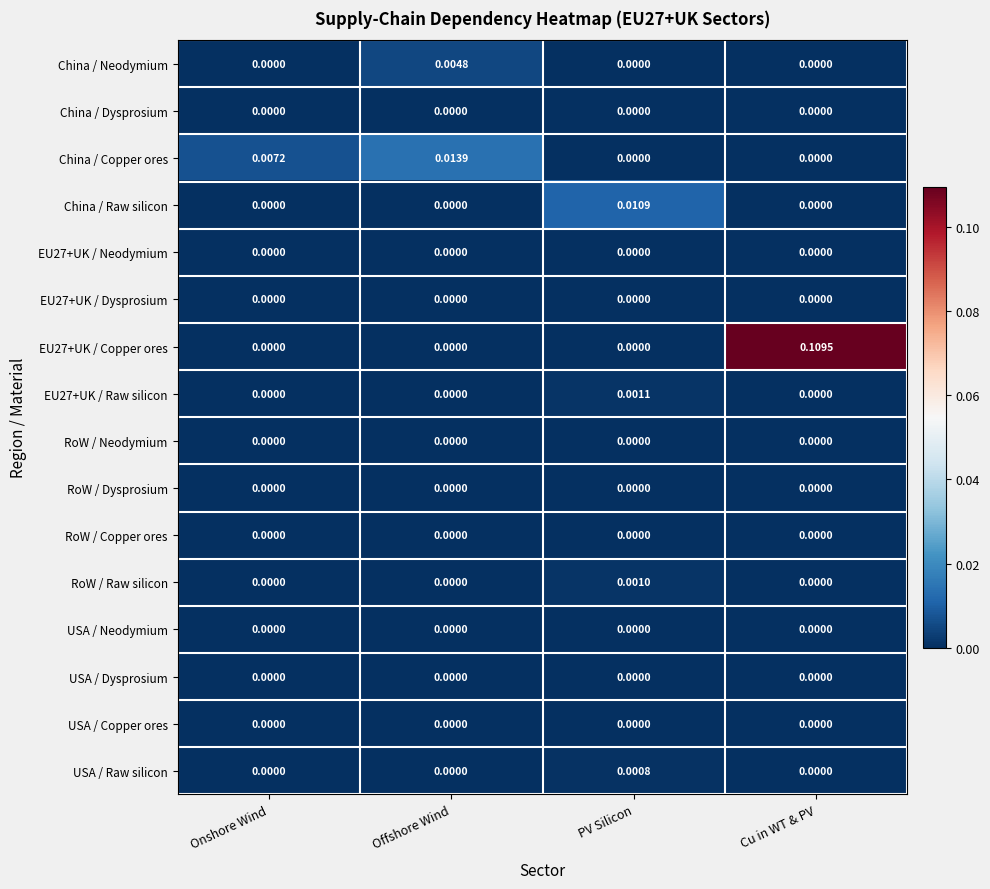

Which category has the highest value in the RoW / Raw silicon series?

PV Silicon